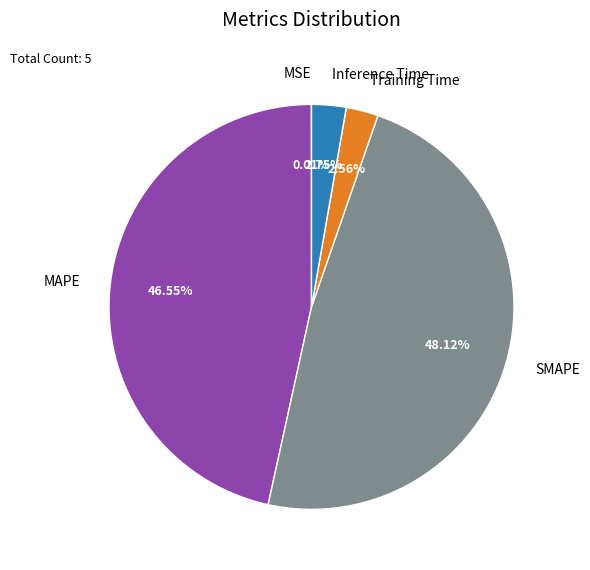

Is it true that Inference Time is 3% of the pie?

True